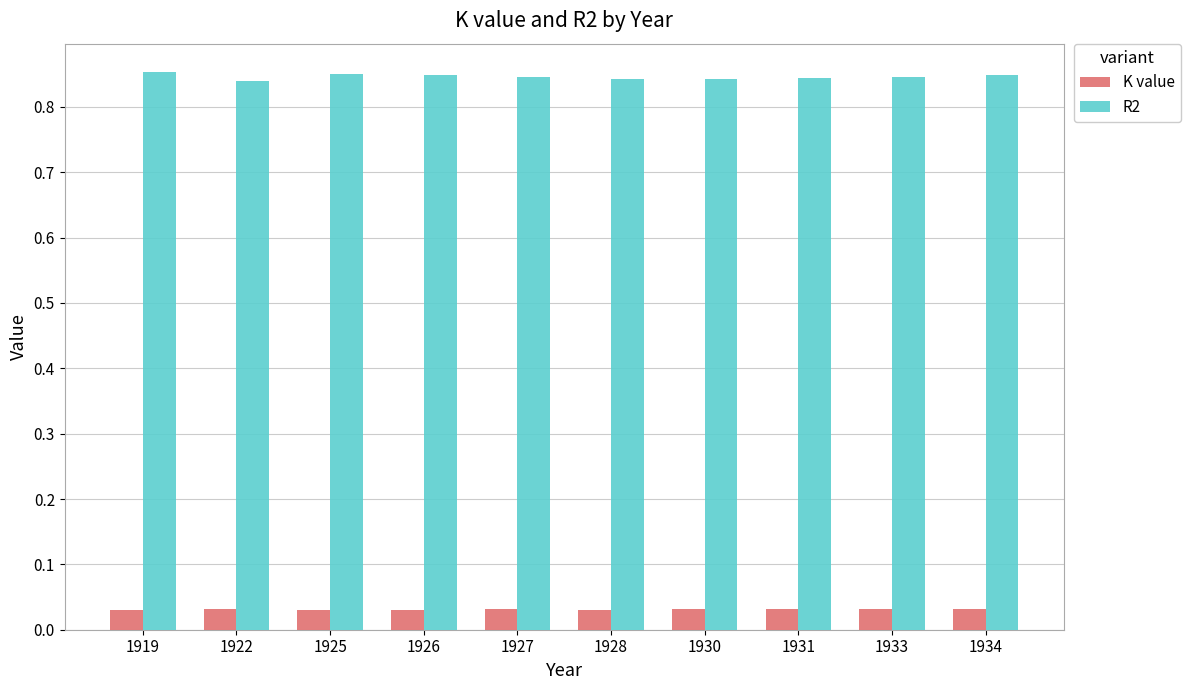

Which series has the widest spread of values?

R2